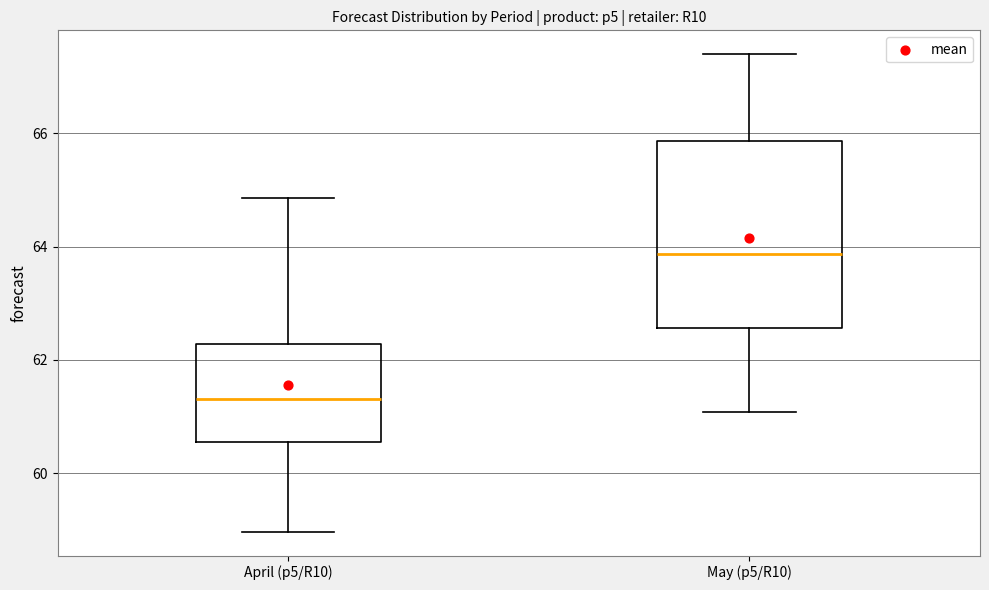

Which box has the lowest median line?

April (p5/R10)